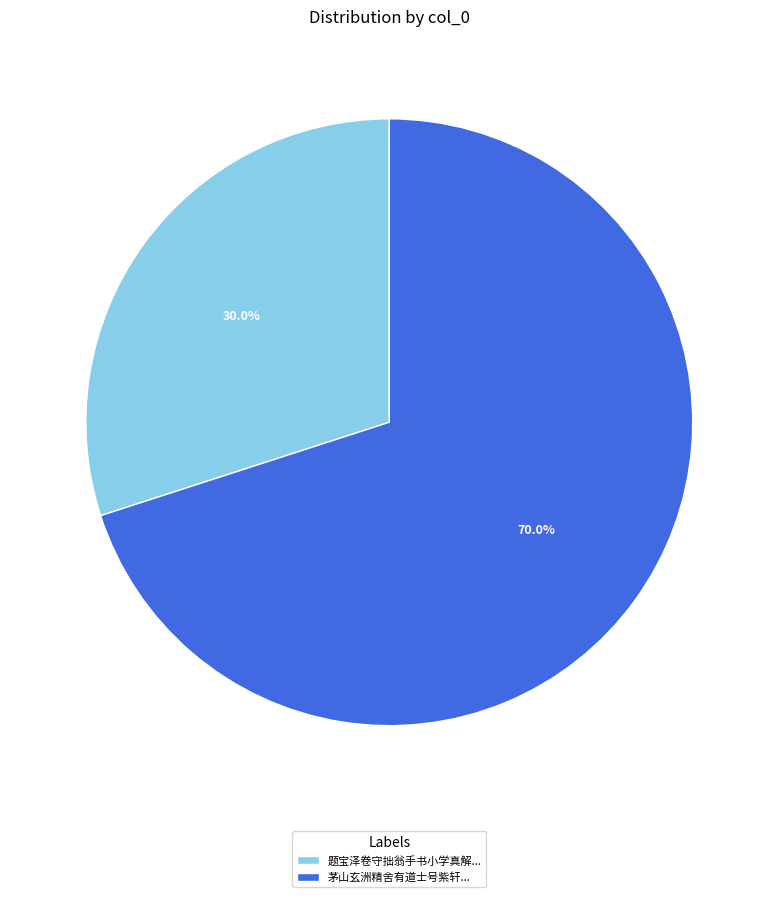

Is there a majority slice in this chart?

Yes